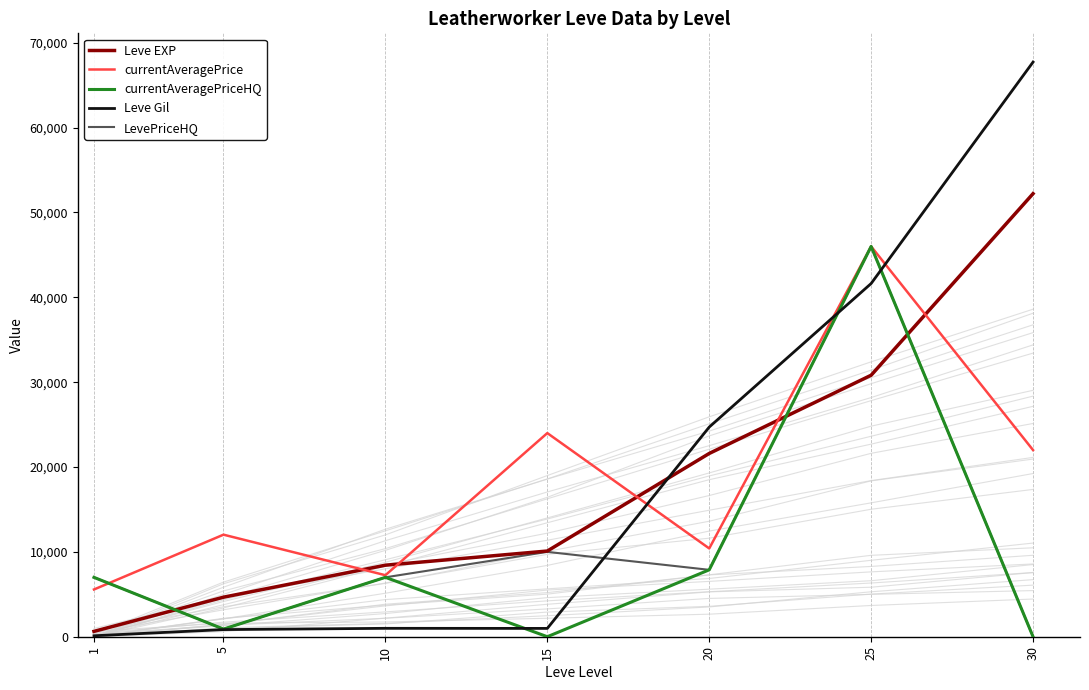

How many interior local valleys does the LevePriceHQ series have?

2